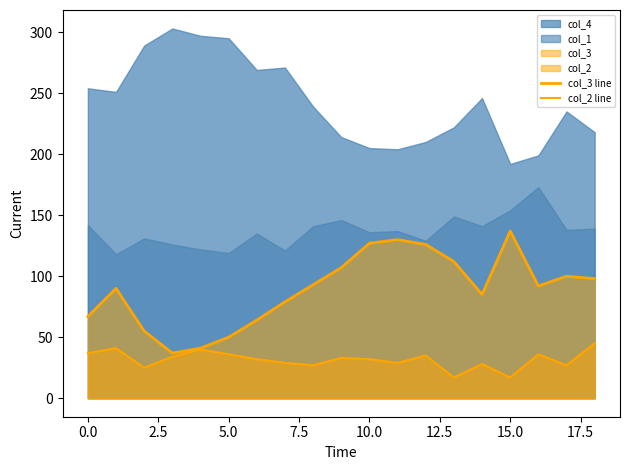

How many interior local valleys does the col_3 line series have?

3